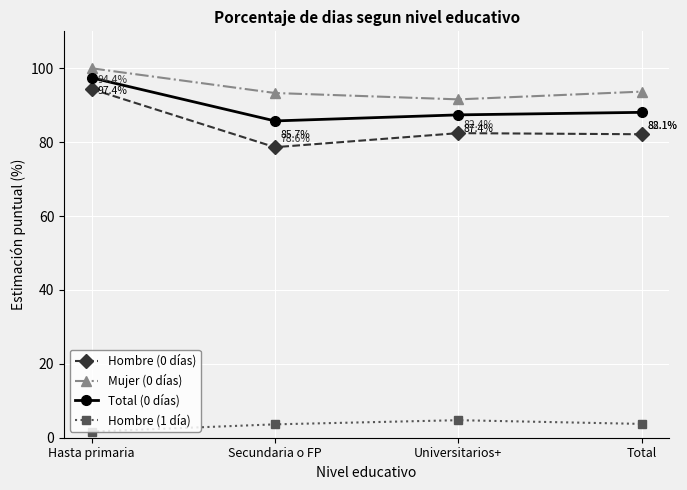

True or false: Total (0 días) has more than 1 interior local peaks.

False